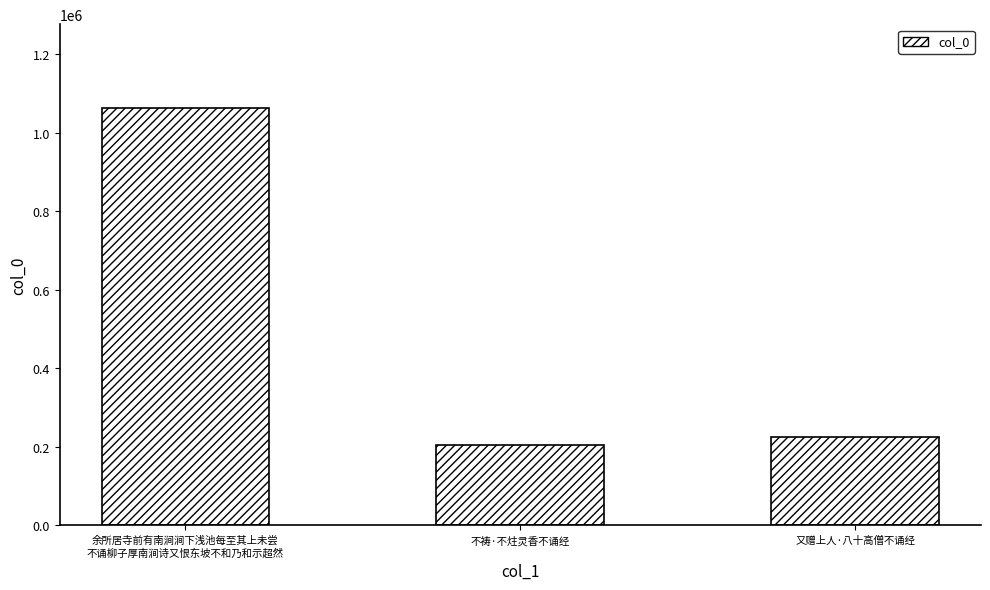

What is the label of the 2nd bar from the left?

不祷·不炷灵香不诵经